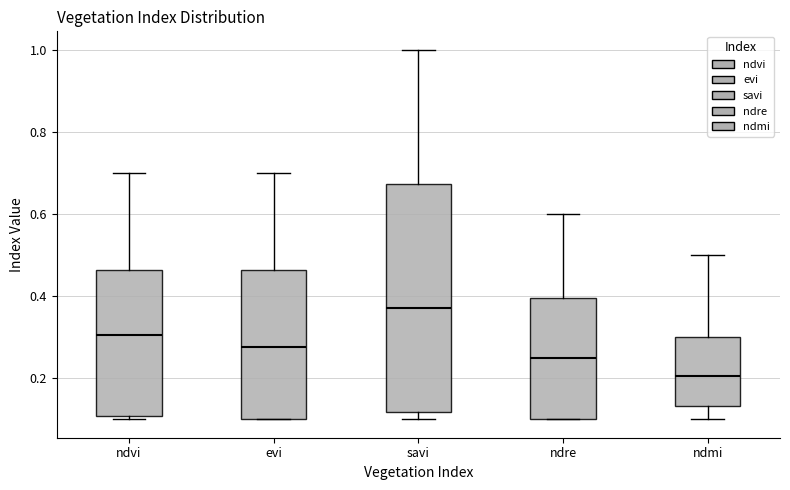

Which box's median line is the lowest?

ndmi